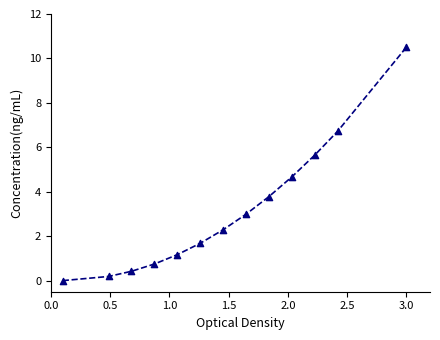

What is the greatest value displayed?

10.5